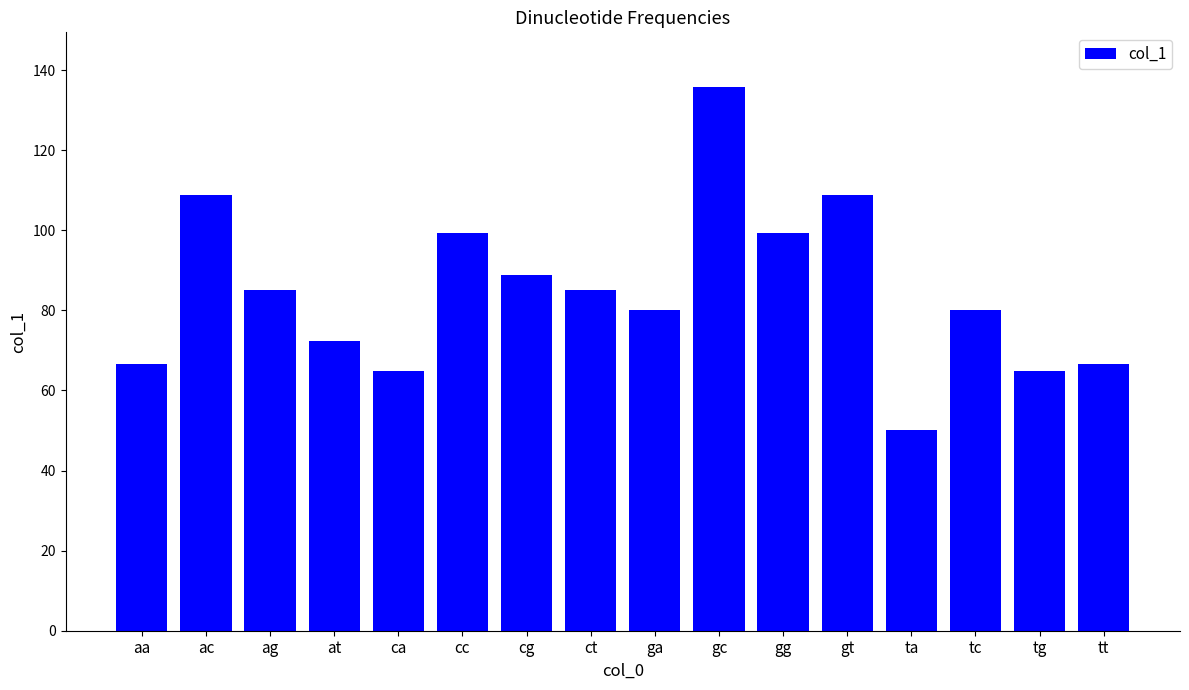

At which category does the chart reach its minimum across all series?

ta